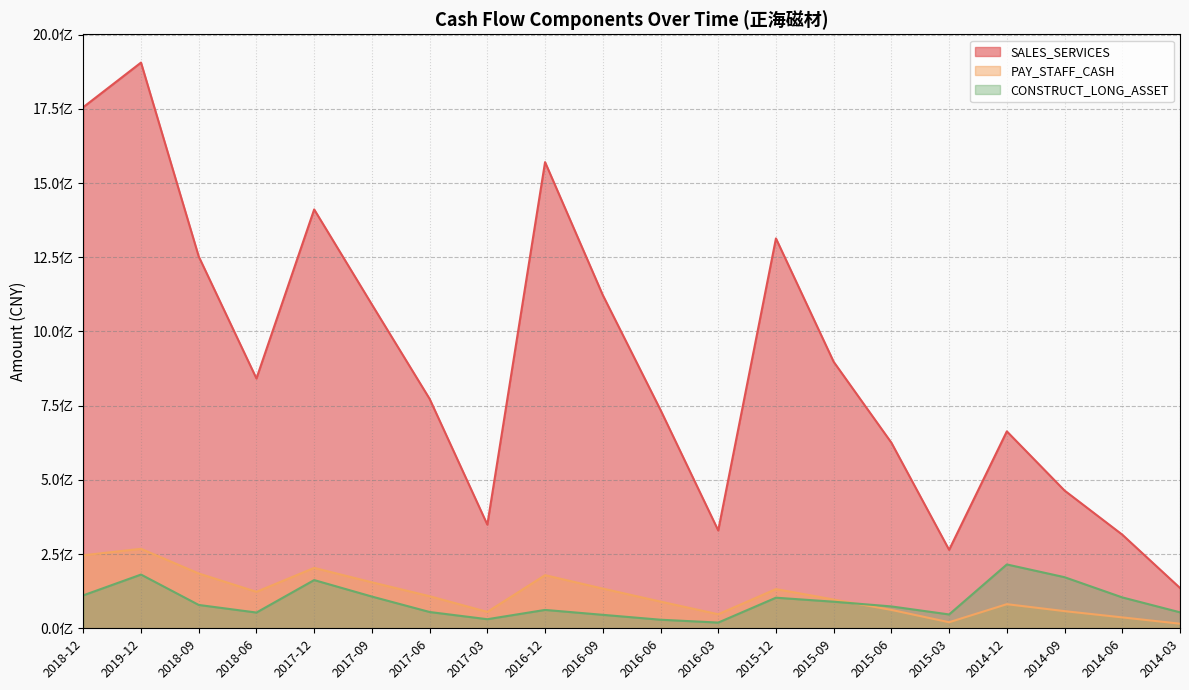

True or false: SALES_SERVICES has more than 1 points higher than both neighbors.

True